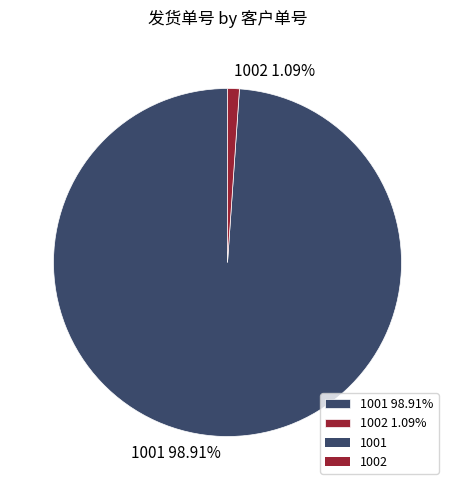

To the nearest percent, what is the combined percentage of 1002 and 1001?

100%